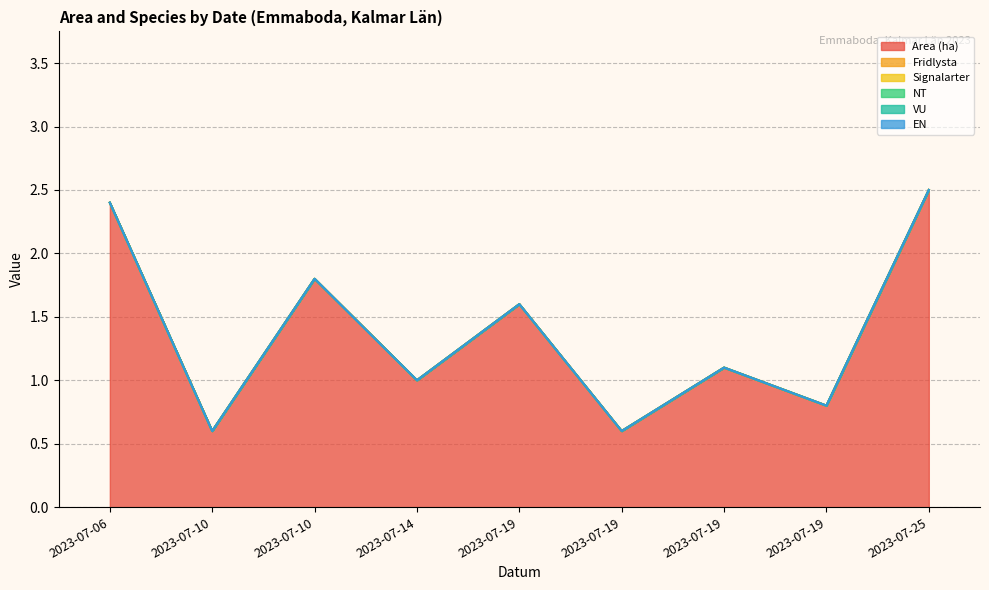

How many lines are shown in the chart?

6